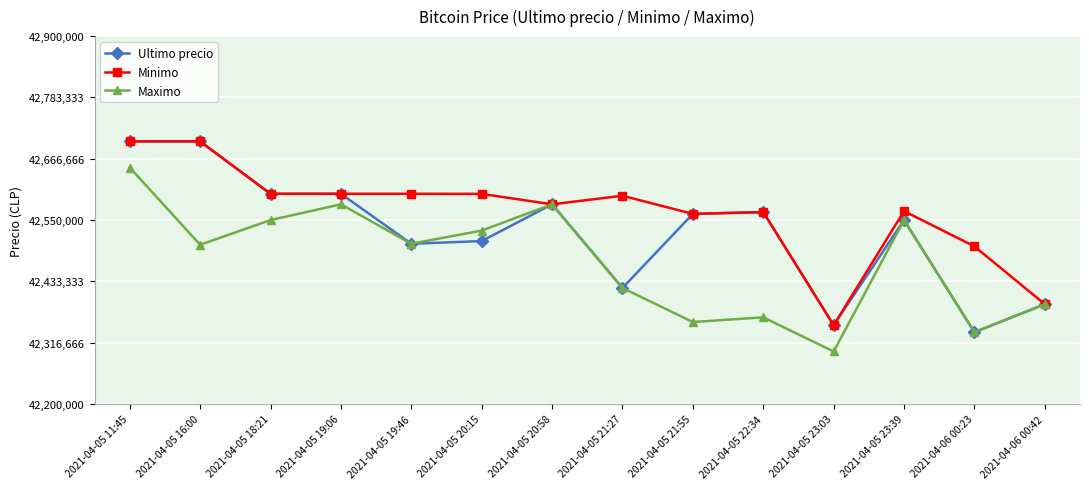

What are all the series names shown in the legend?

Ultimo precio, Minimo, Maximo